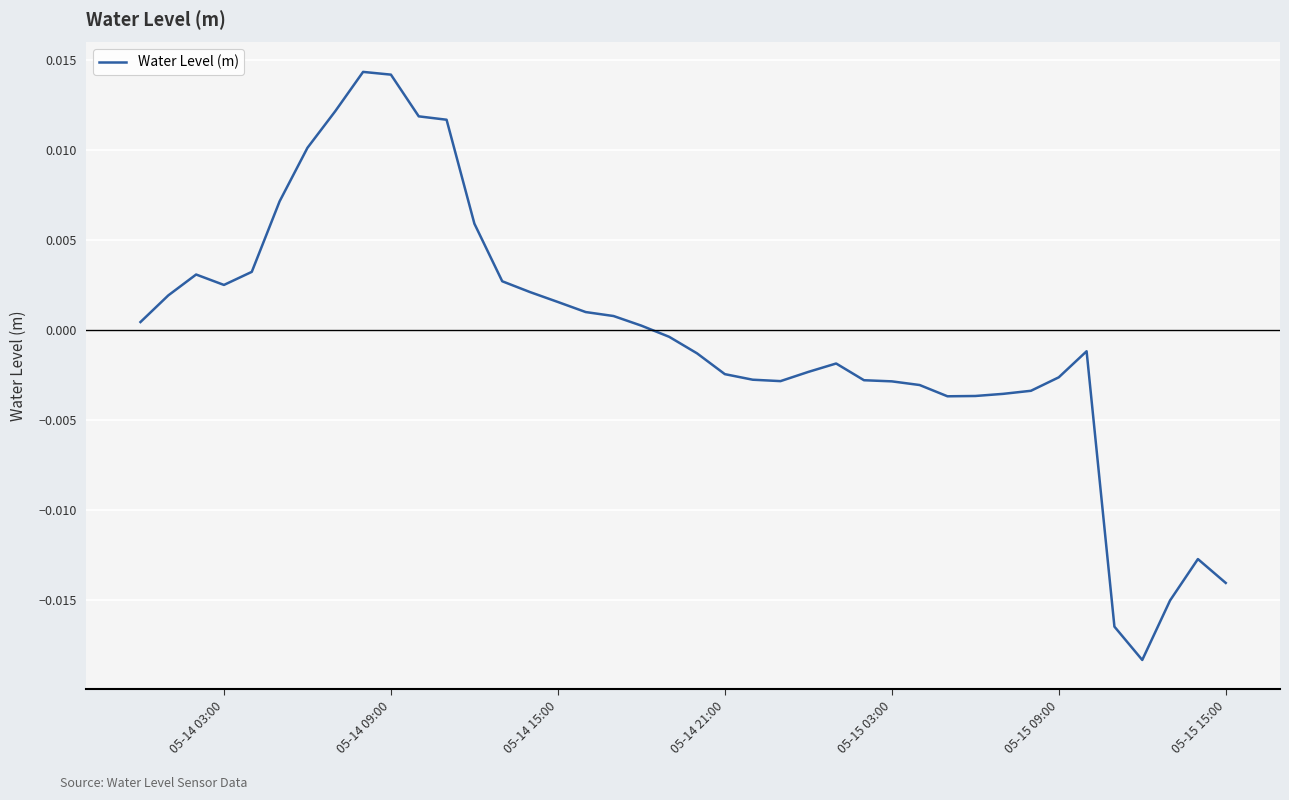

How many lines are shown in the chart?

1